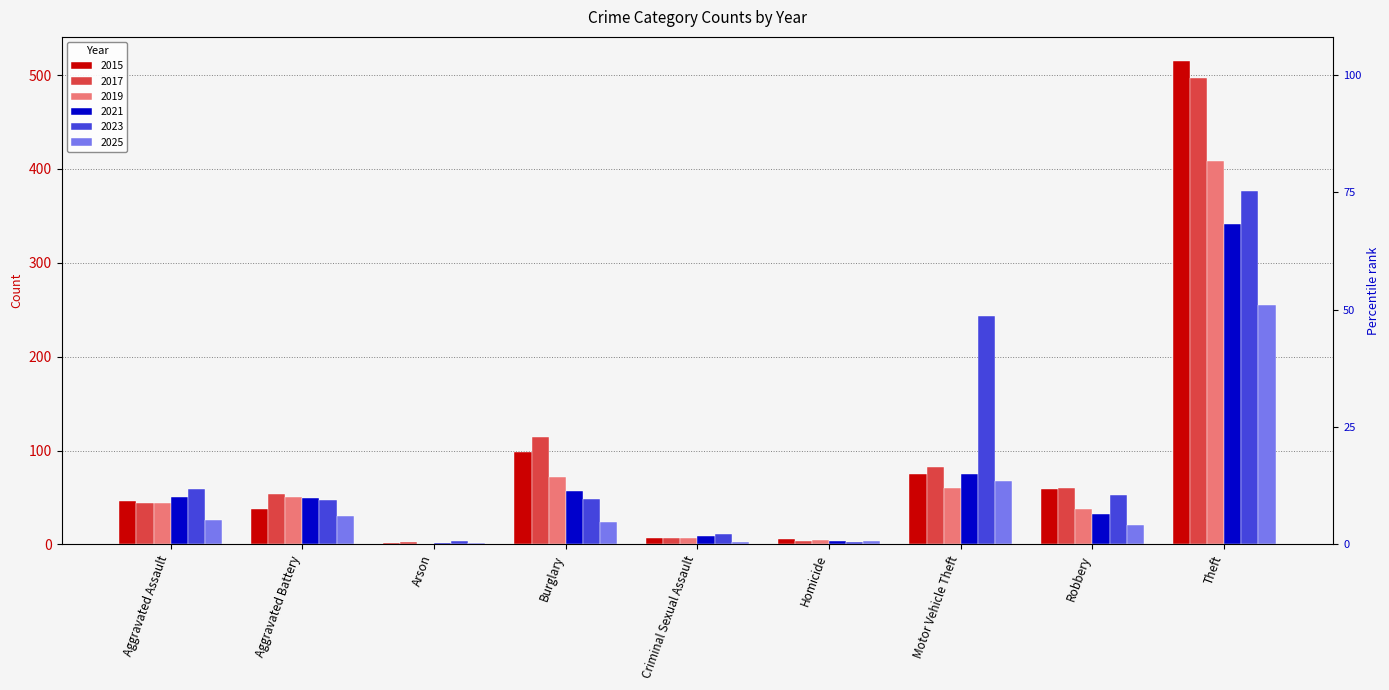

Reading left to right, transcribe all the data shown in this chart.

2015: 46	38	1	98	7	6	75	59	515
2017: 44	54	2	114	7	4	82	60	497
2019: 44	51	0	72	7	5	60	38	409
2021: 50	49	1	57	9	4	75	32	341
2023: 59	47	4	48	11	2	243	53	377
2025: 26	30	1	24	2	4	67	21	255